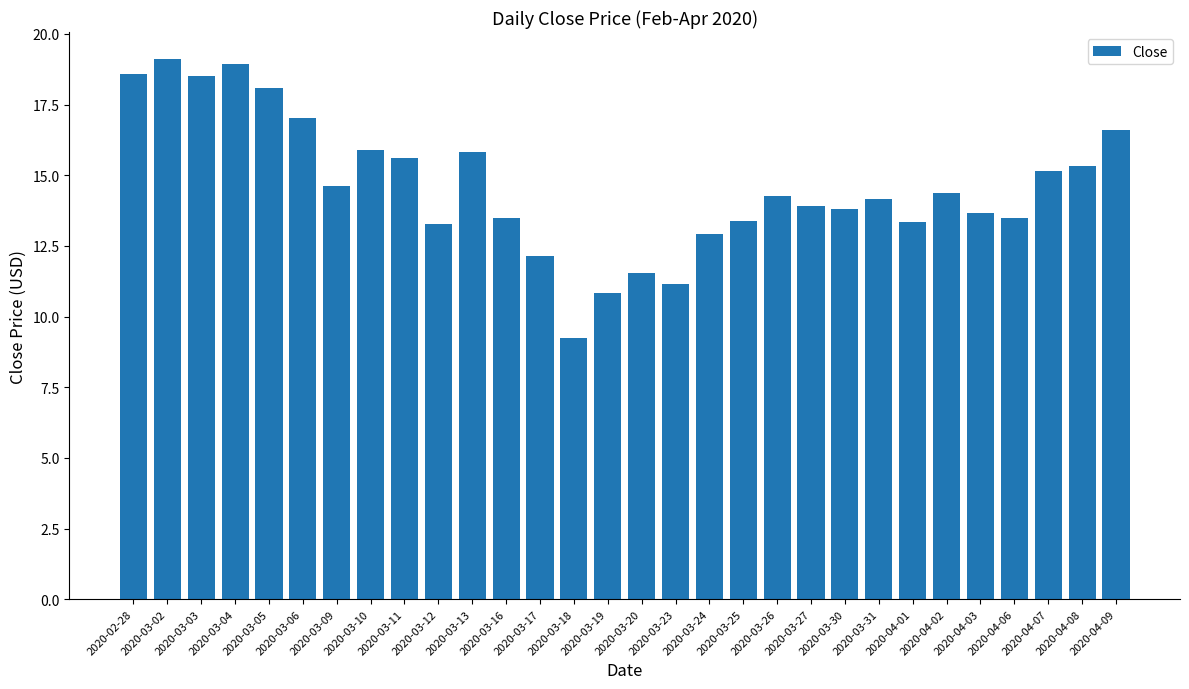

What position from the left is 2020-03-10?

8